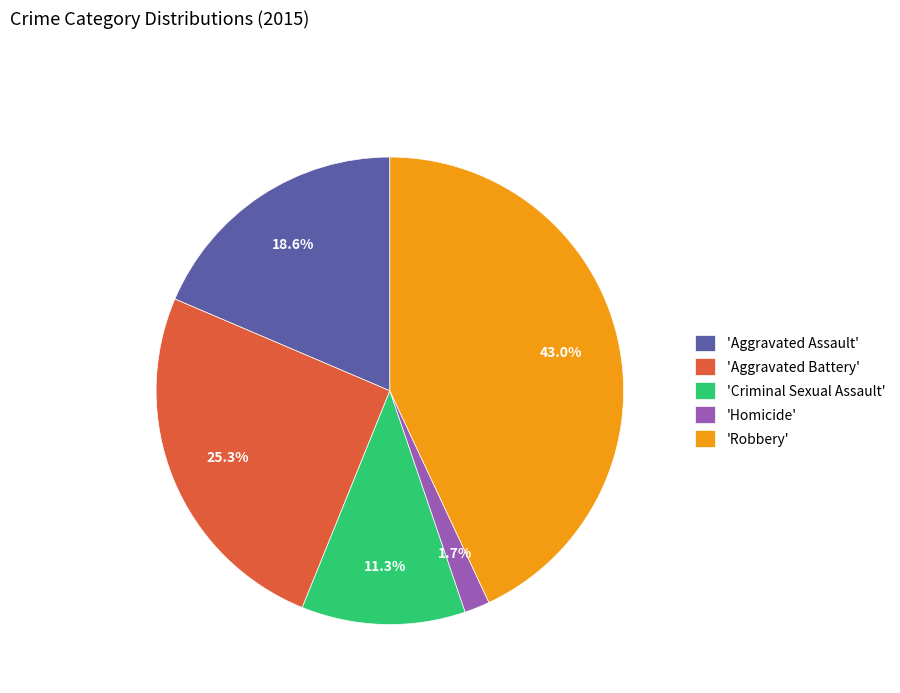

Between 'Criminal Sexual Assault' and 'Homicide', which is larger?

'Criminal Sexual Assault'